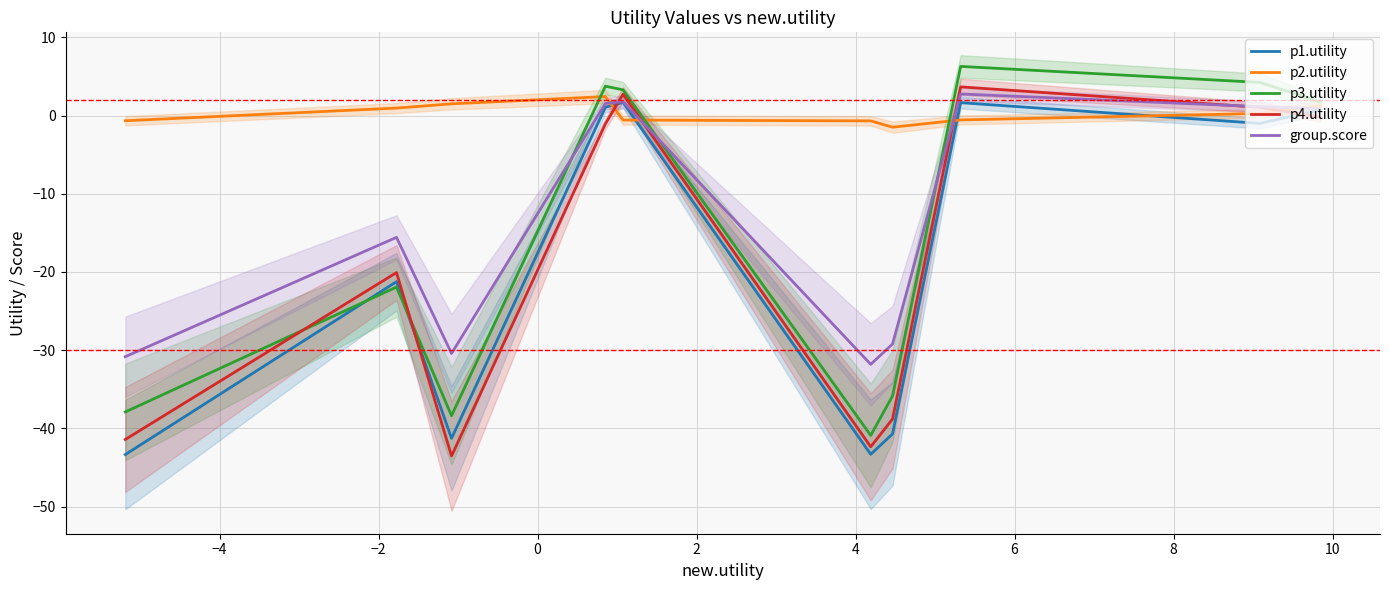

In group.score, how many points are higher than both neighbors (excluding endpoints)?

3